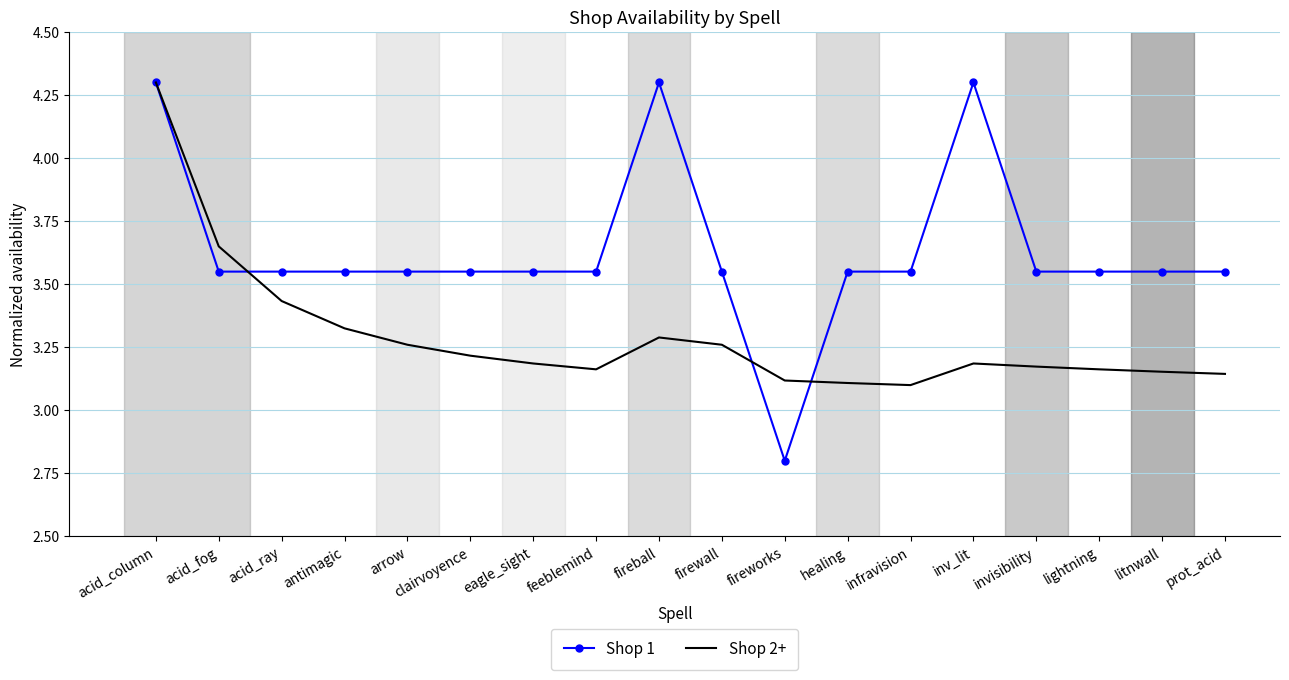

What value does the Shop 1 series have at fireball?

4.3